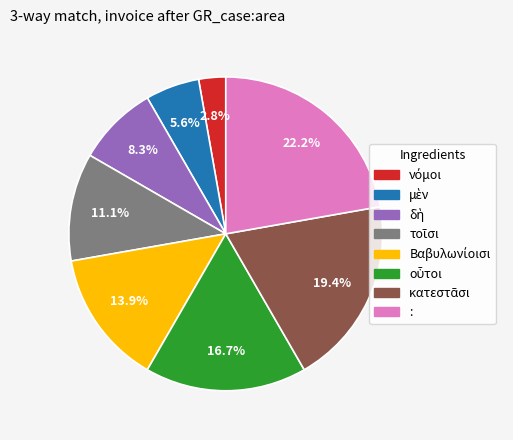

Is there a majority slice in this chart?

No